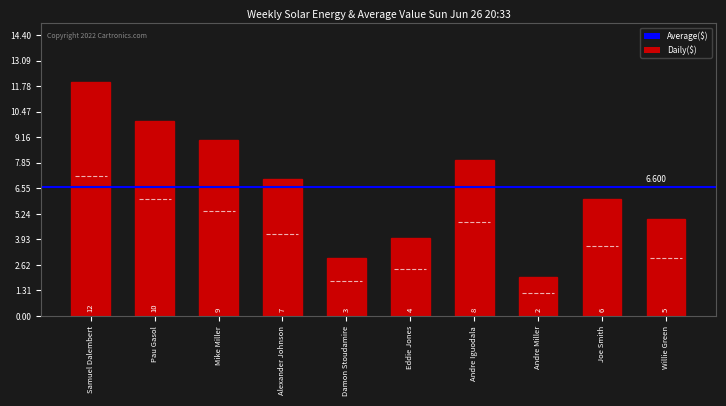

How many distinct data groups are displayed?

1